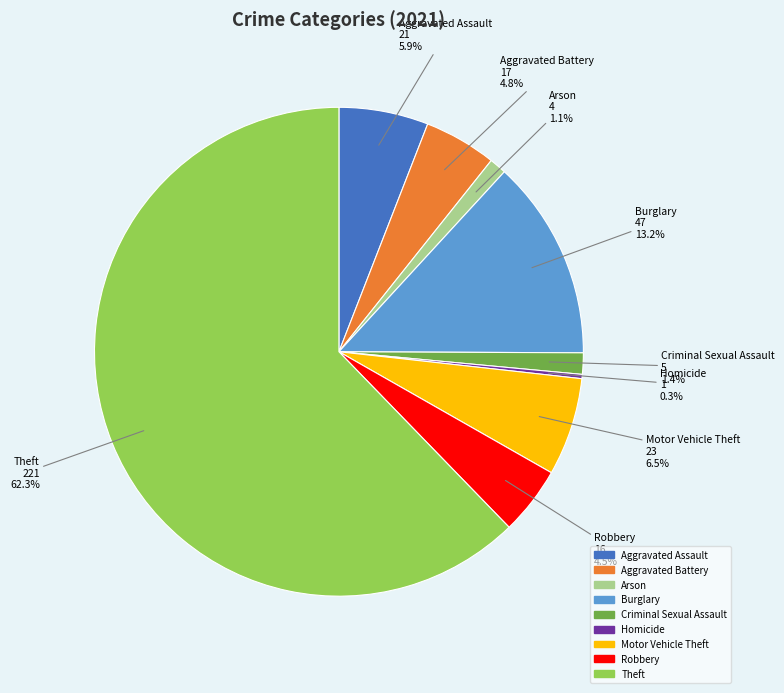

Between Motor Vehicle Theft and Aggravated Battery, which is larger?

Motor Vehicle Theft